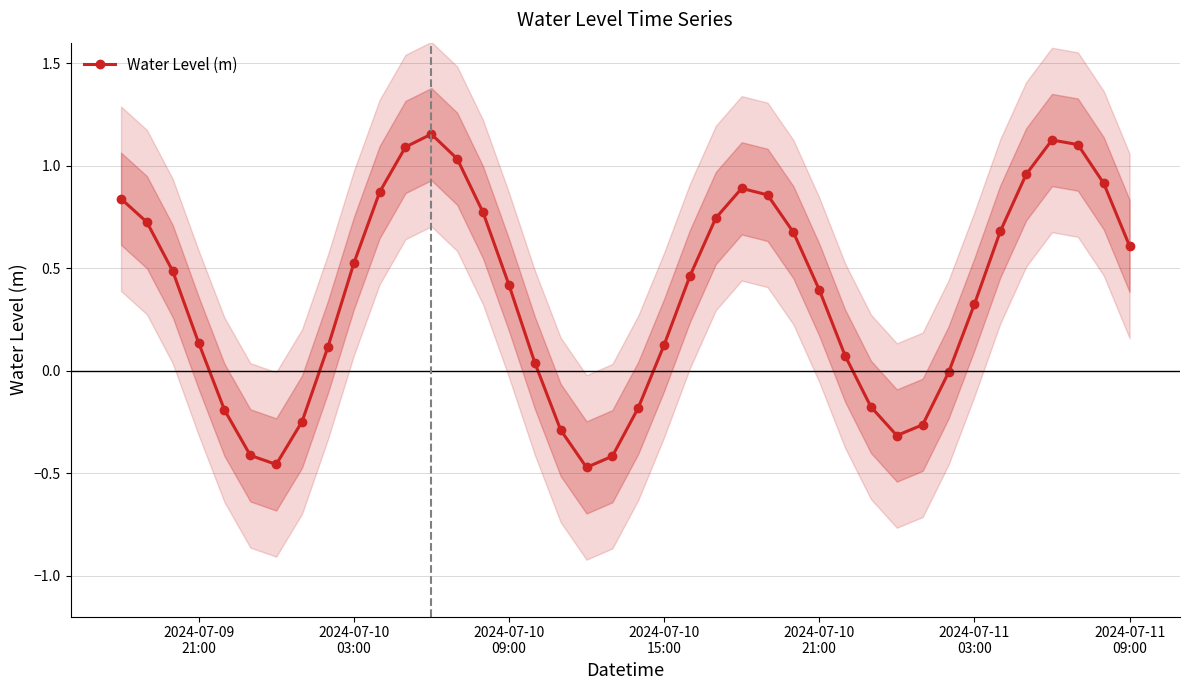

In Water Level (m), how many points are higher than both neighbors (excluding endpoints)?

3